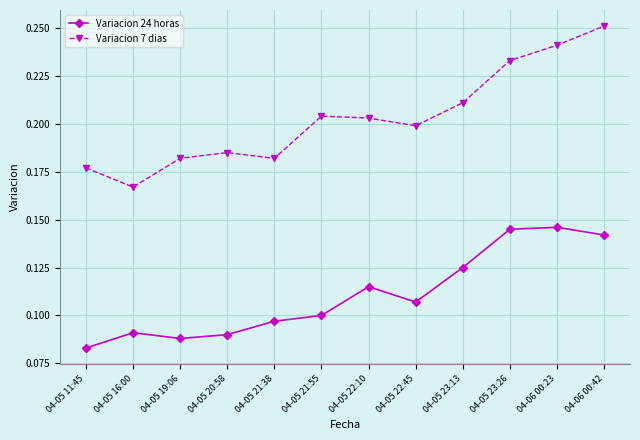

Rank the series at 04-05 11:45 from highest to lowest value.

Variacion 7 dias, Variacion 24 horas